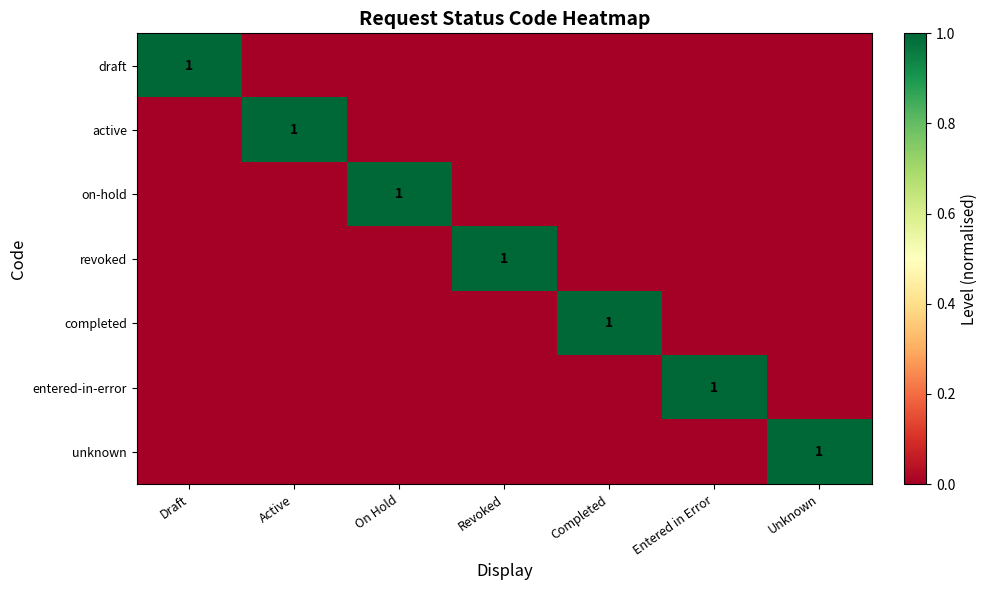

At Revoked, list the series in order from smallest to largest.

draft, active, on-hold, completed, entered-in-error, unknown, revoked